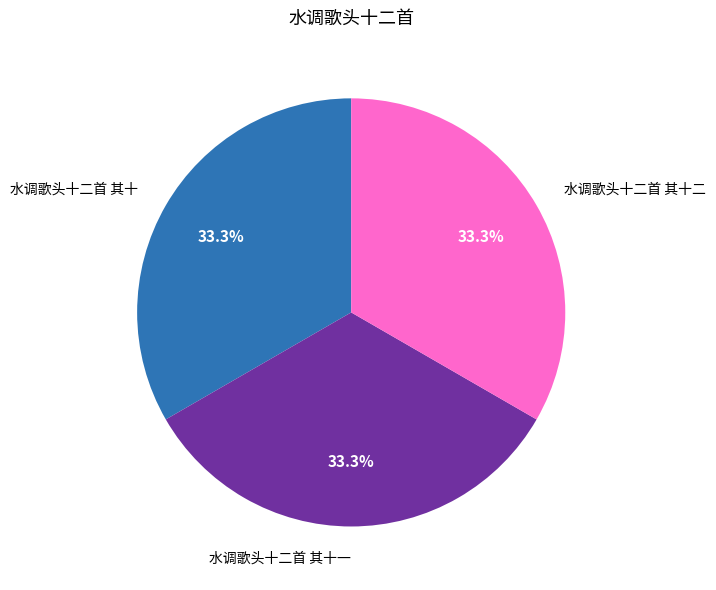

What is the ratio of the value at 水调歌头十二首 其十一 to the value at 水调歌头十二首 其十?

1.0